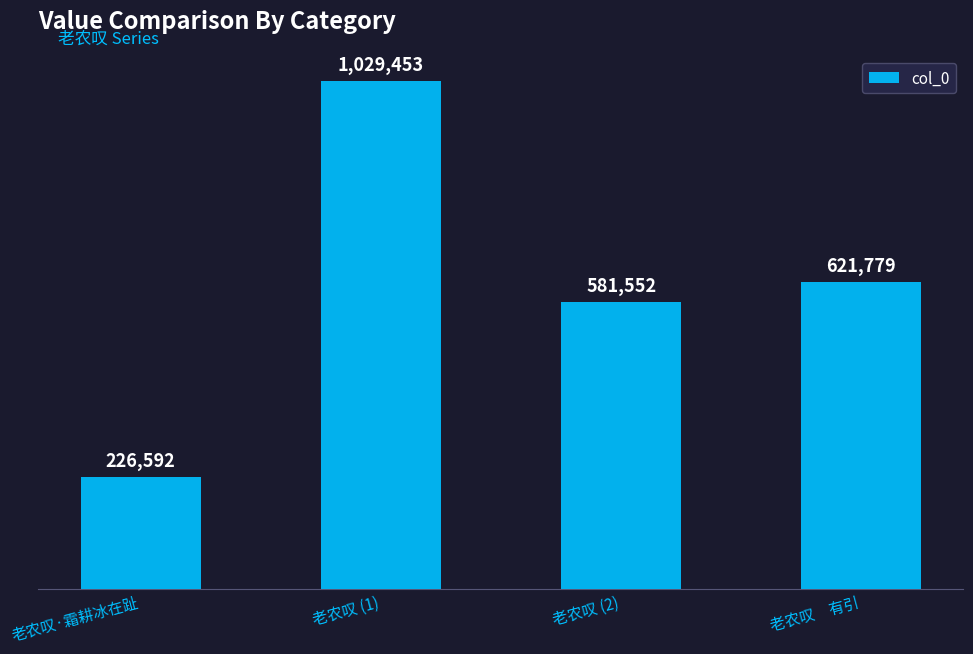

Are the bars grouped side by side (vs. stacked)?

No